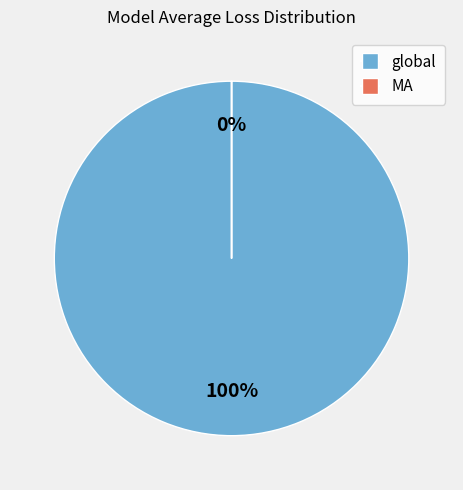

The MA slice represents 0% of the pie. True or false?

True